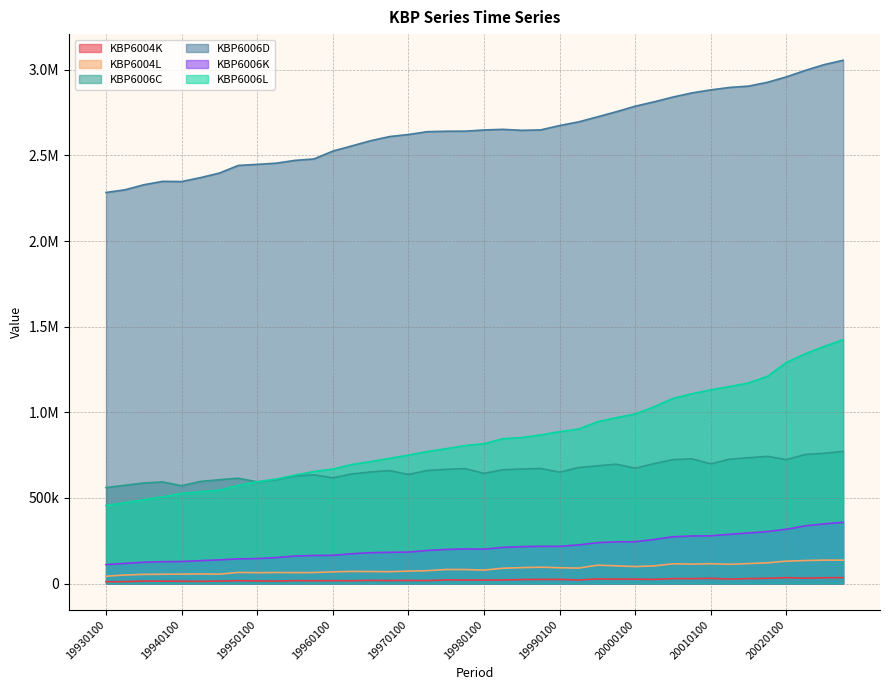

The KBP6006K series shows 241605 at 19960400. True or false?

False